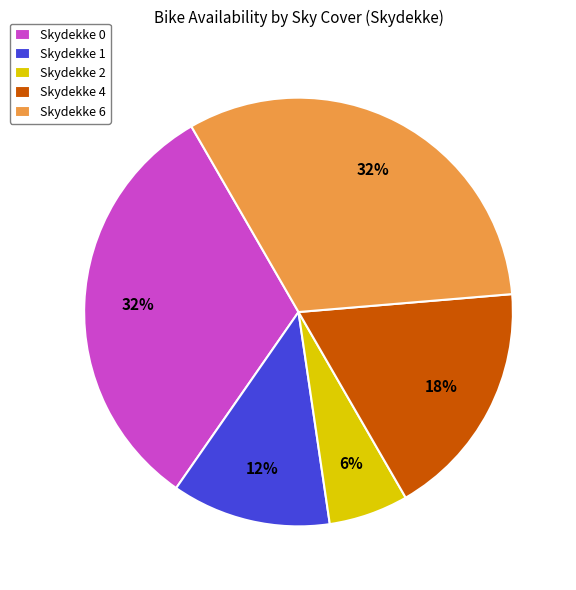

To the nearest percent, what is the average slice percentage?

20%